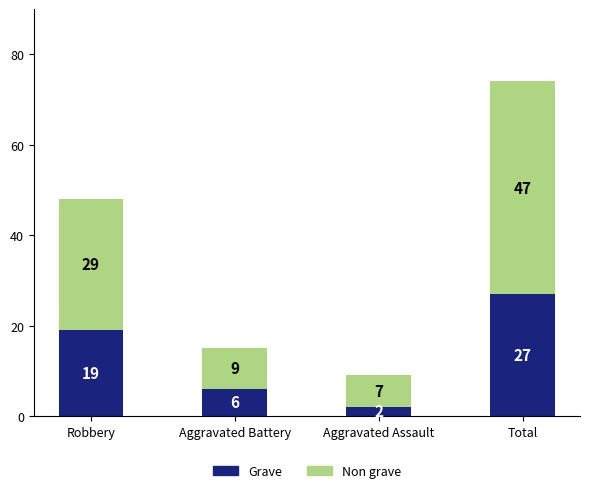

Are the bars horizontal?

No